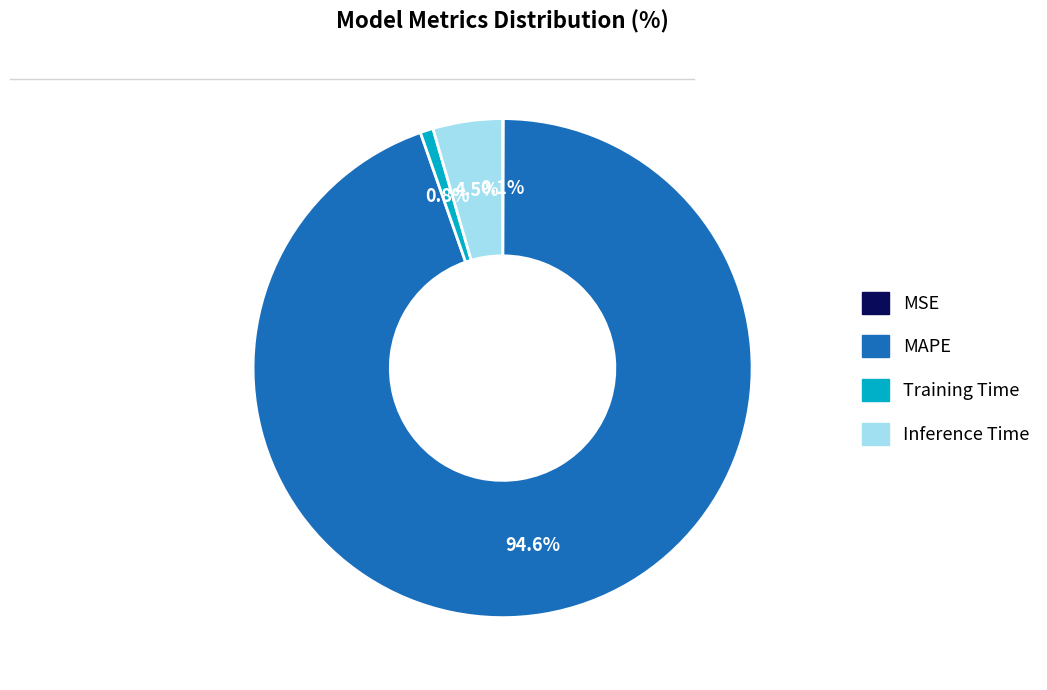

To the nearest percent, what is the average slice percentage?

25%